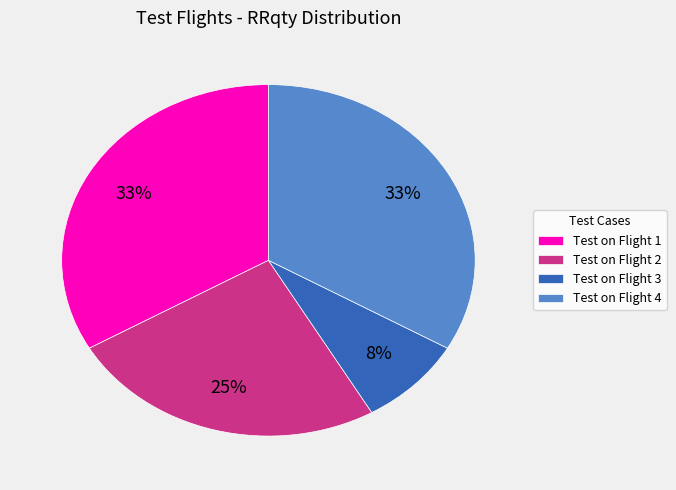

The Test on Flight 1 slice represents 26% of the pie. True or false?

False